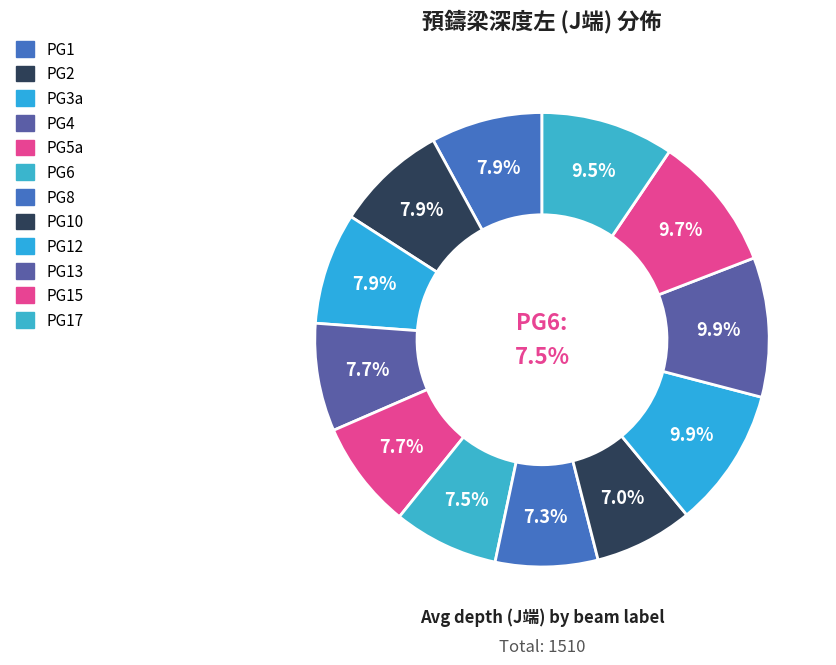

What percentage is NOT represented by PG4?

92.3%